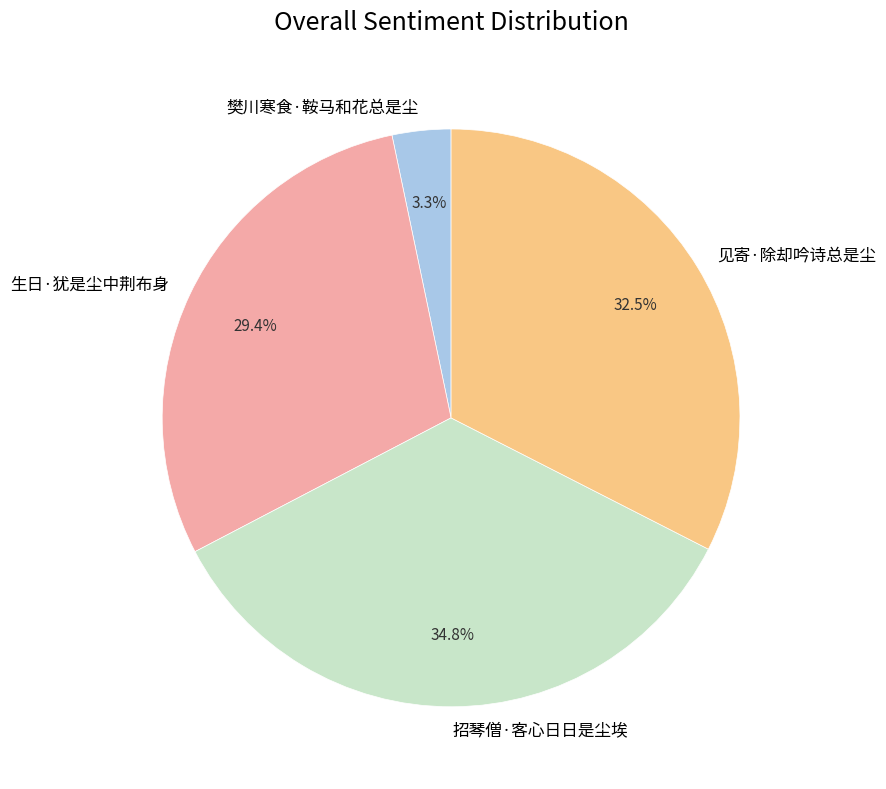

Between 生日·犹是尘中荆布身 and 见寄·除却吟诗总是尘, which is larger?

见寄·除却吟诗总是尘